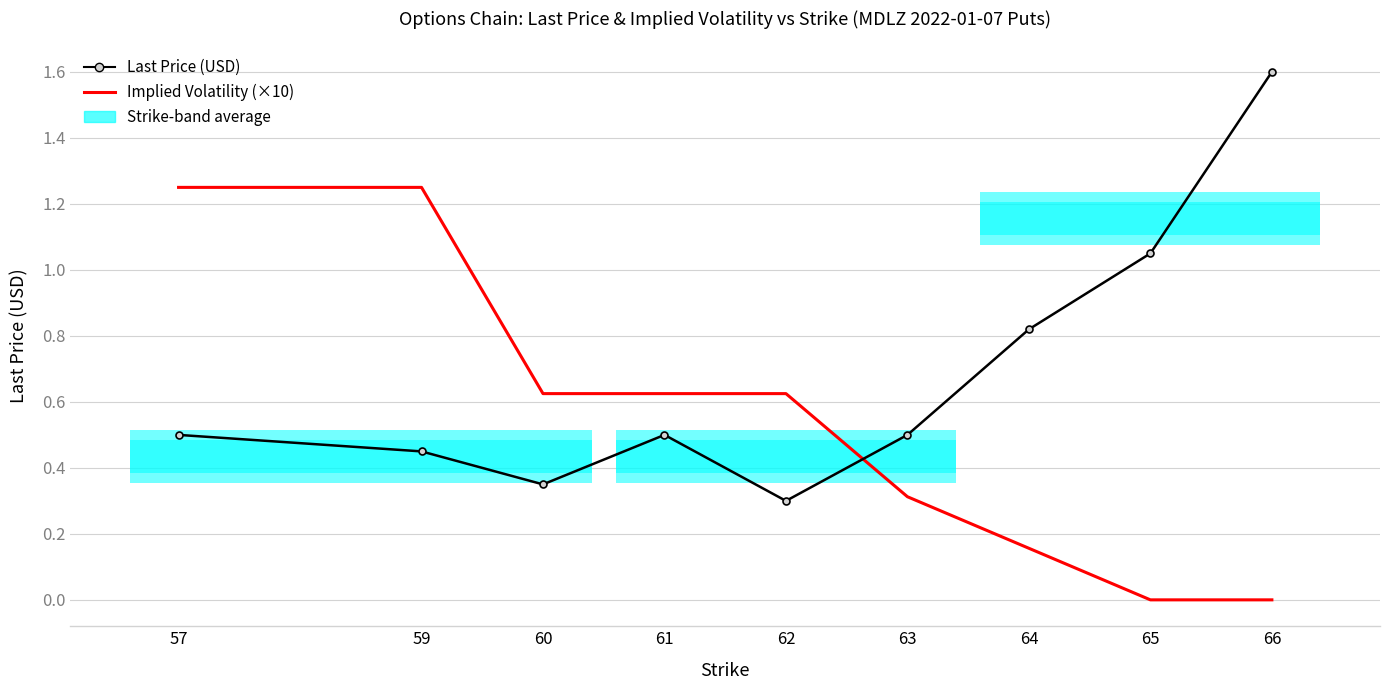

Rank the series at 64 from highest to lowest value.

Last Price (USD), Implied Volatility (×10)